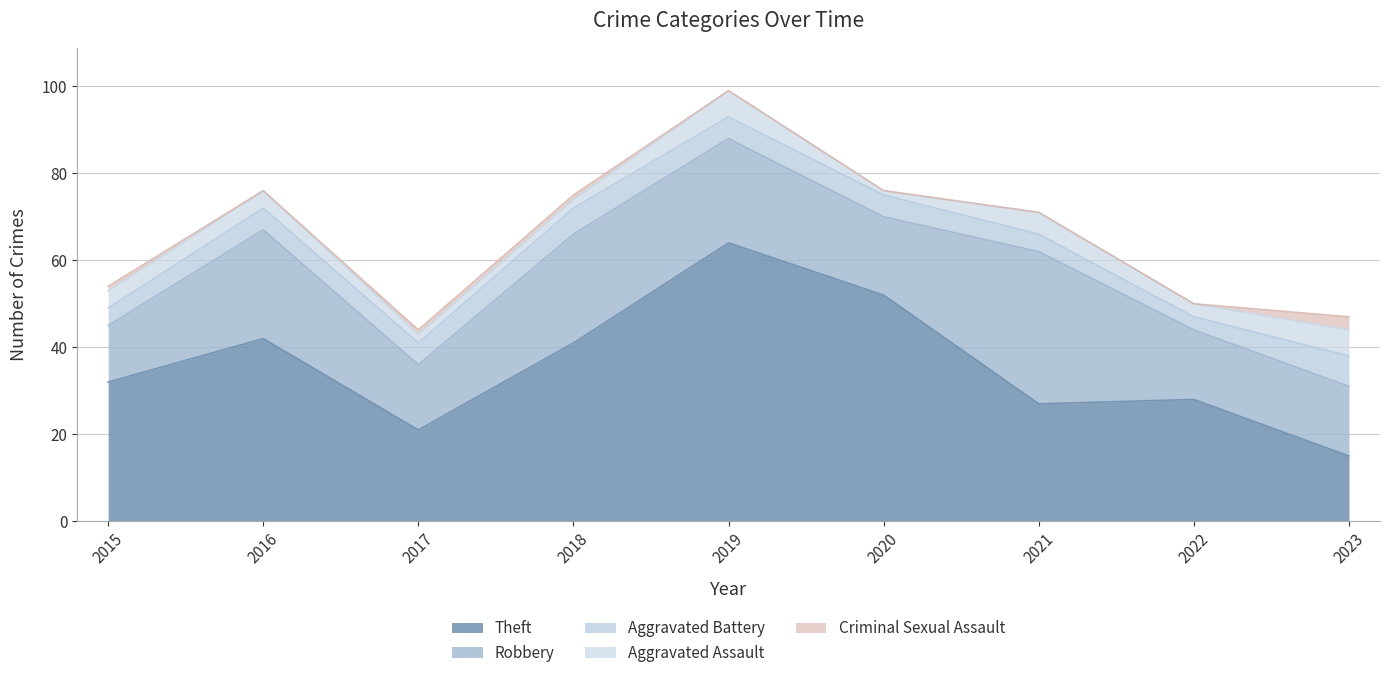

True or false: Robbery and Theft intersect in this chart.

True